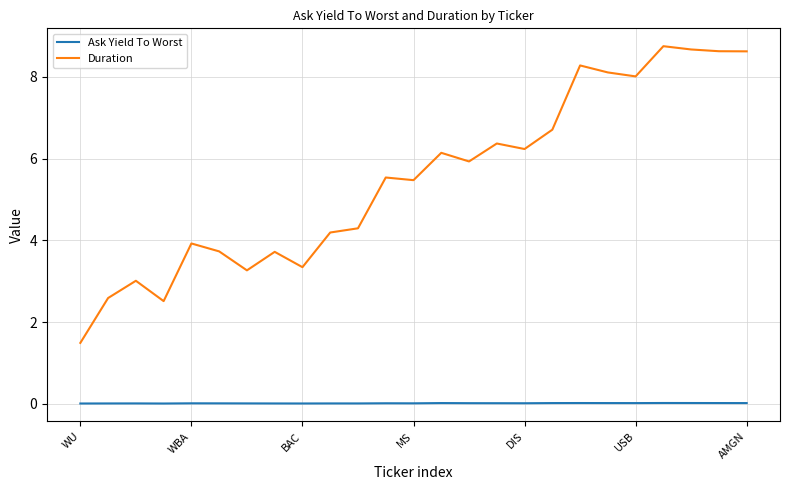

Does the chart display data point markers on the line(s)?

No